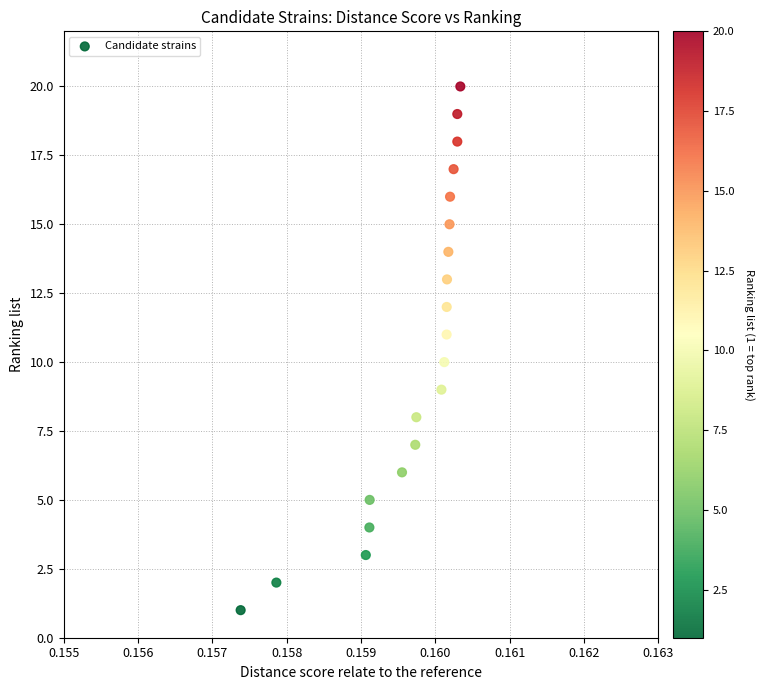

What is the range of Y values (max minus min)?

19